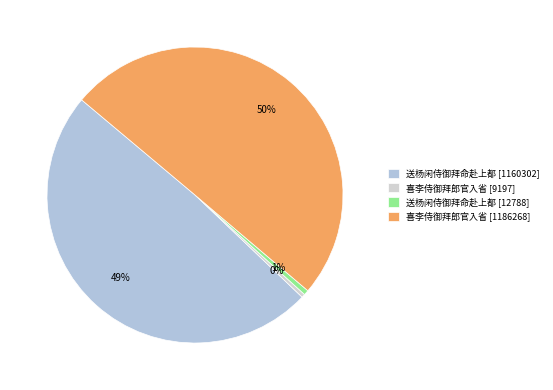

To the nearest percent, what is the difference between the largest and smallest slice percentages?

50%